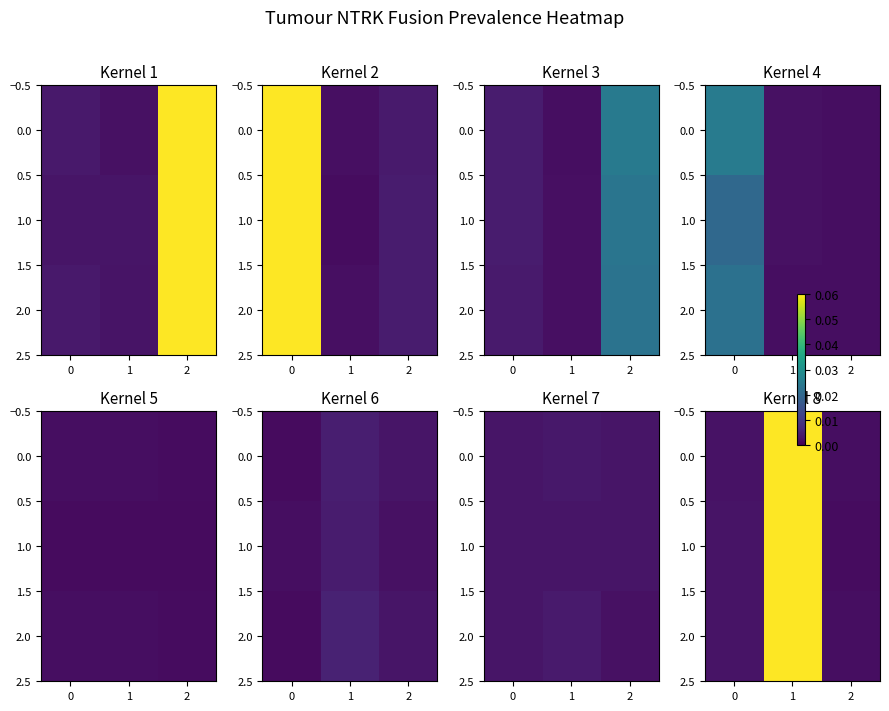

Which series has the largest range (max minus min)?

row_1